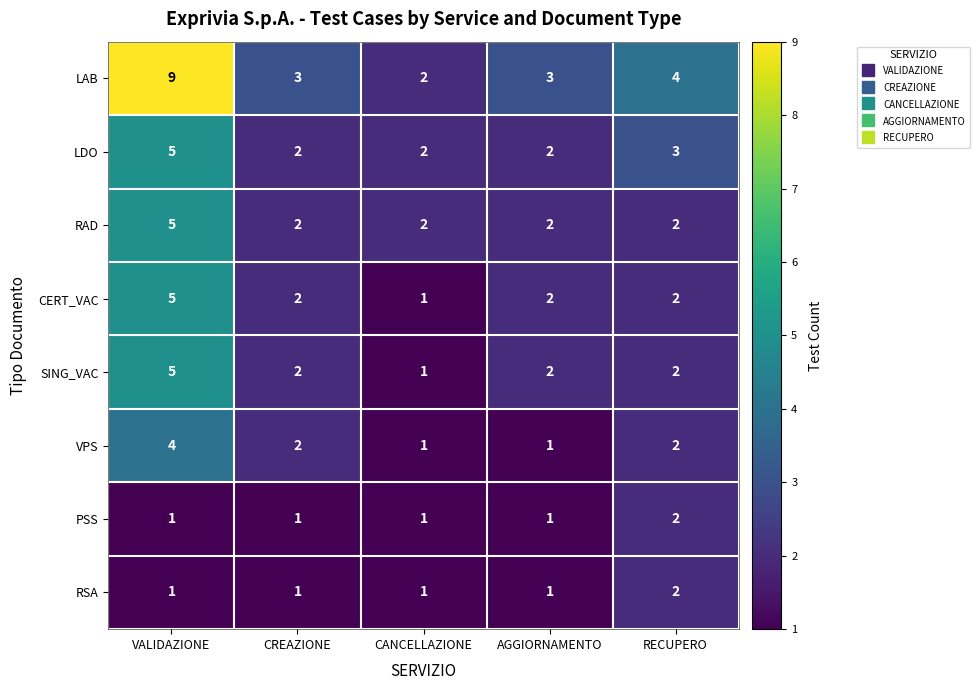

The CERT_VAC series shows 7 at VALIDAZIONE. True or false?

False